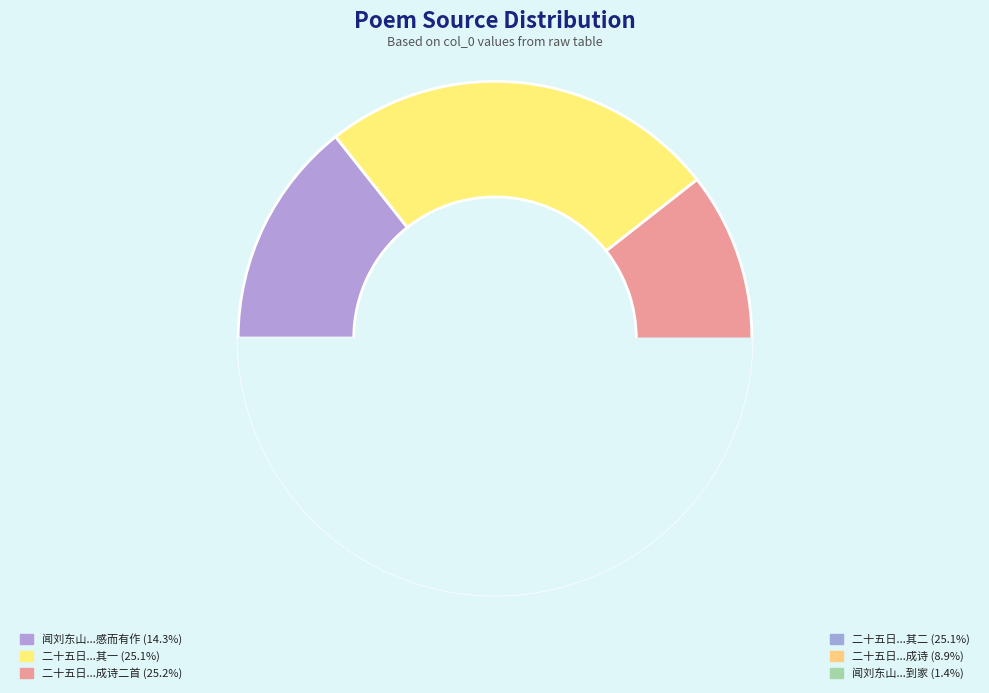

The 二十五日为五妃殉节日，同云石祭奠，成诗 slice represents 9% of the pie. True or false?

True